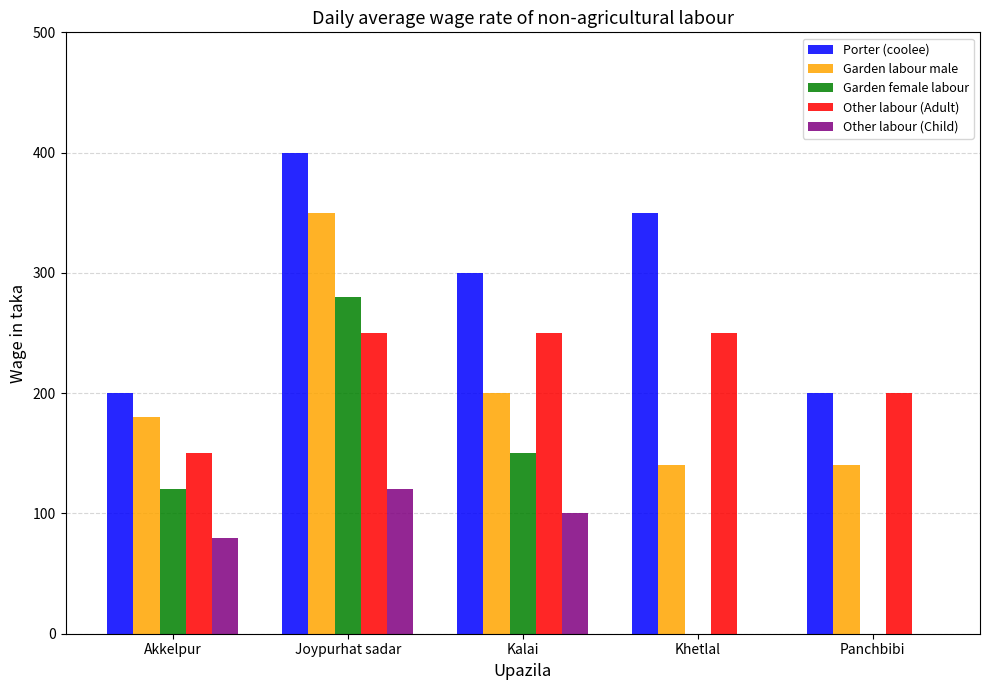

Are the bars grouped side by side (vs. stacked)?

Yes